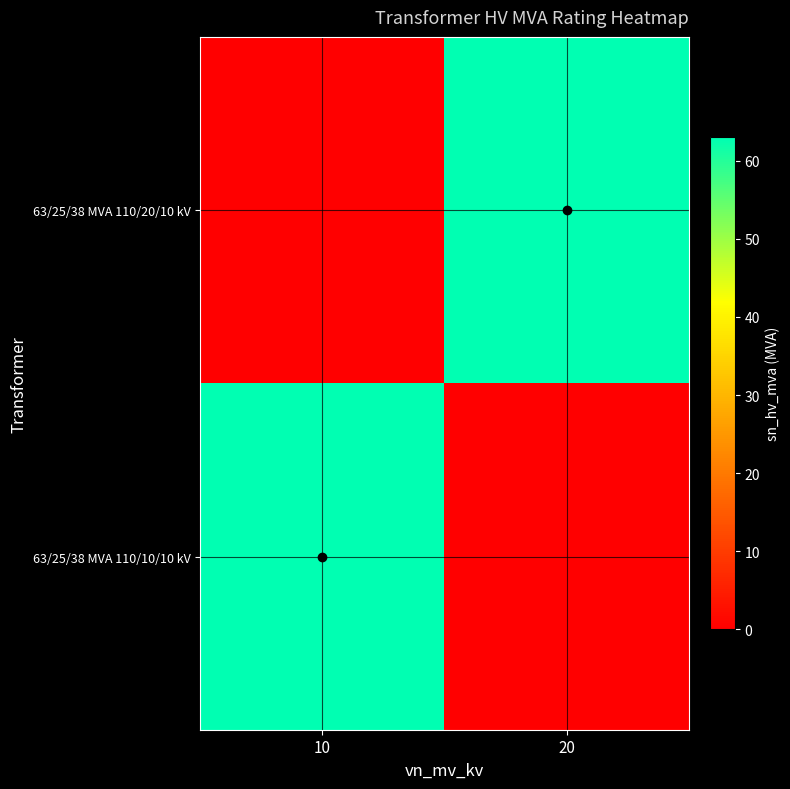

Which series has the largest range (max minus min)?

63/25/38 MVA 110/20/10 kV